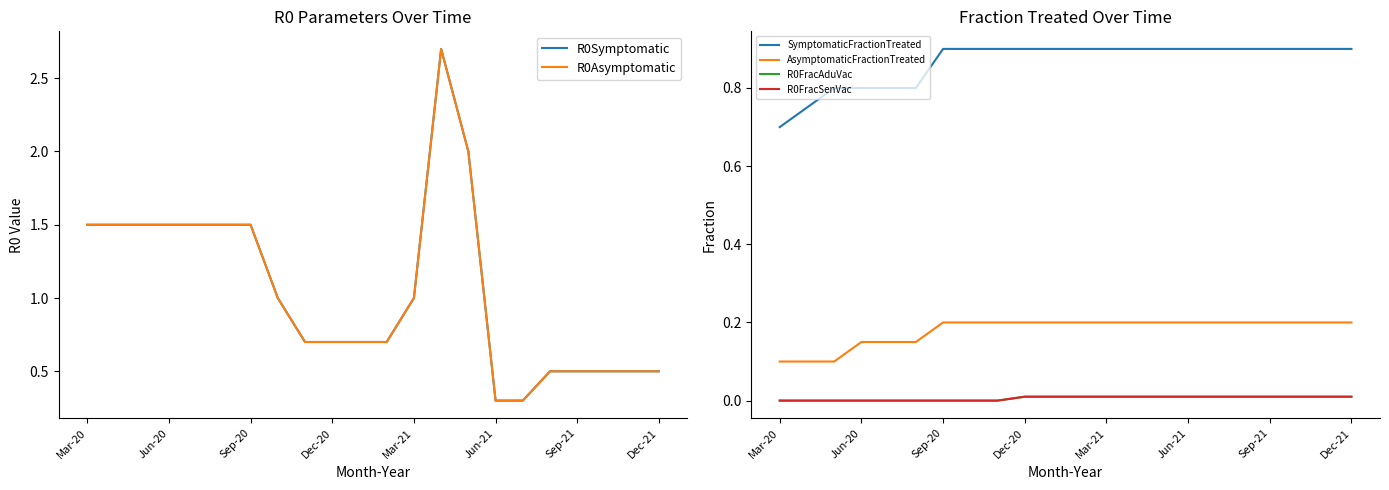

True or false: AsymptomaticFractionTreated and R0FracAduVac intersect in this chart.

False